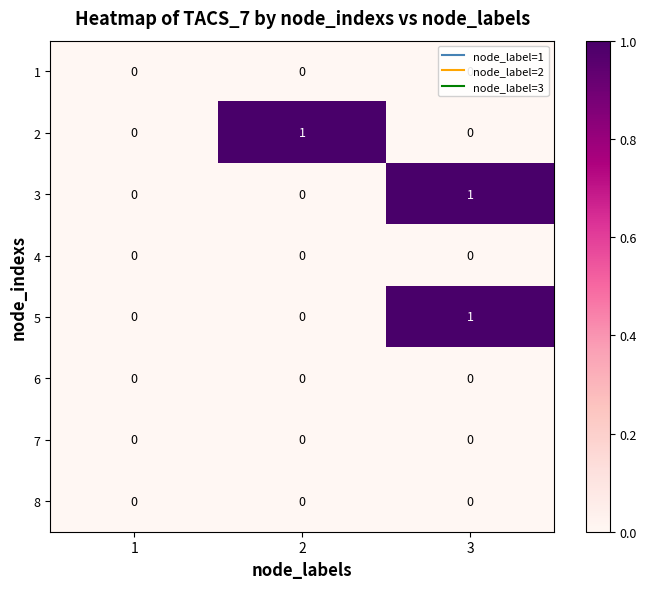

Is it true that 5 equals 0 at 2?

True